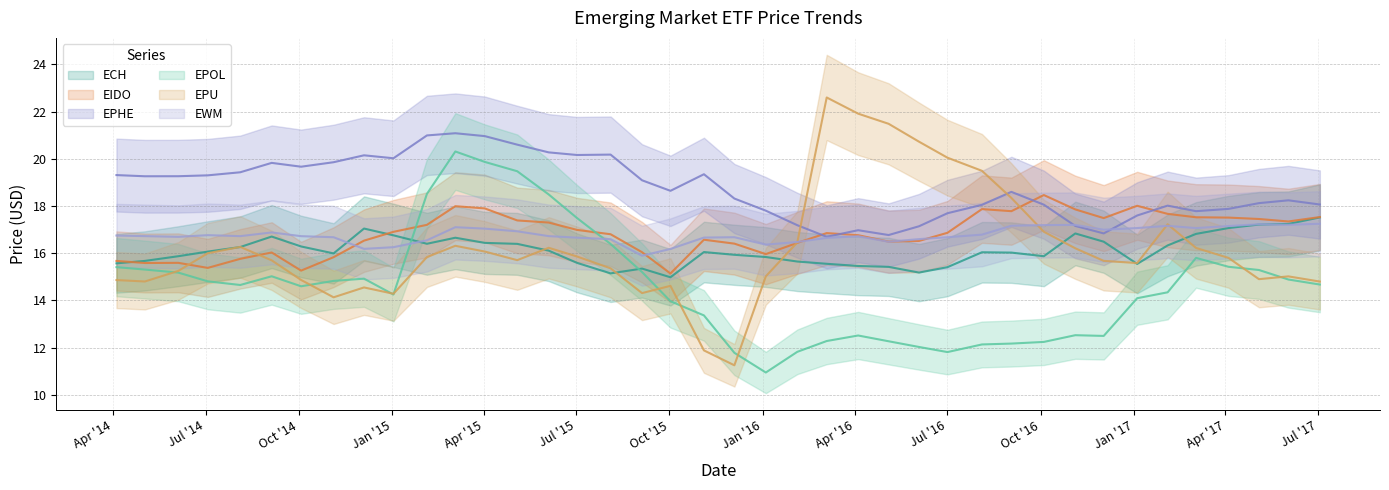

True or false: ECH has a value of 16.0 at 2015-11-04.

True